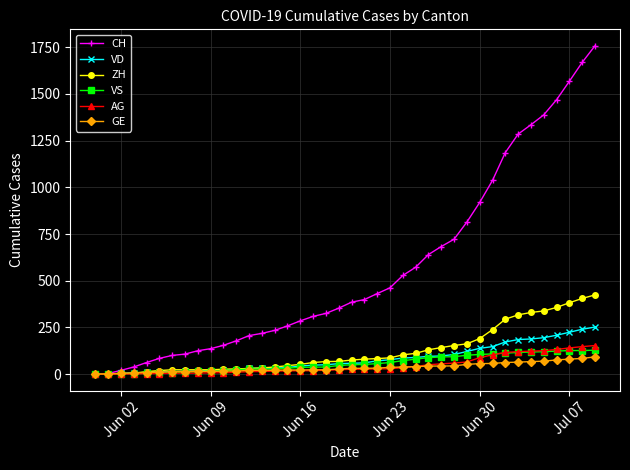

What is the highest value of the ZH series?

424